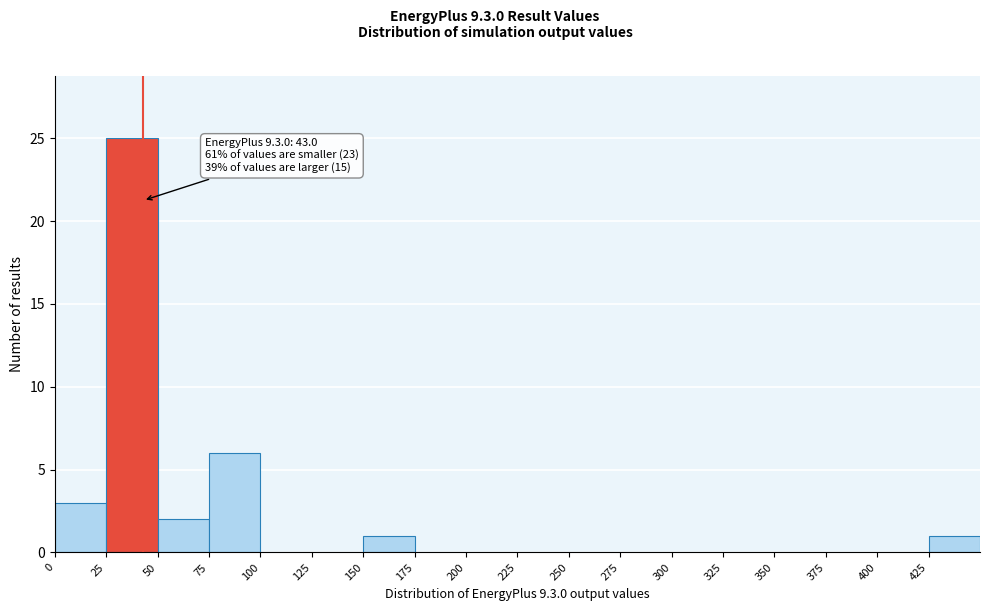

Which range on the x-axis has the tallest bar?

25 to 50